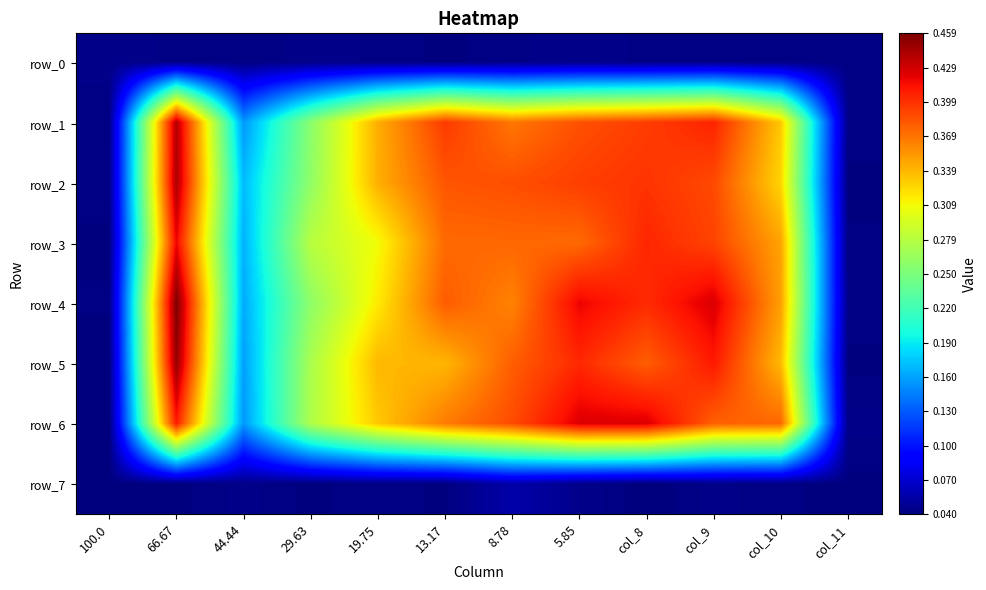

Reading left to right, transcribe all the data shown in this chart.

row_0: 100.0=0.0	66.67=0.0	44.44=0.0	29.63=0.0	19.75=0.0	13.17=0.0	8.78=0.0	5.85=0.0	col_8=0.0	col_9=0.0	col_10=0.0	col_11=0.0
row_1: 100.0=0.0	66.67=0.4	44.44=0.2	29.63=0.3	19.75=0.3	13.17=0.4	8.78=0.4	5.85=0.4	col_8=0.4	col_9=0.4	col_10=0.3	col_11=0.0
row_2: 100.0=0.0	66.67=0.4	44.44=0.2	29.63=0.3	19.75=0.3	13.17=0.4	8.78=0.4	5.85=0.4	col_8=0.4	col_9=0.4	col_10=0.3	col_11=0.0
row_3: 100.0=0.0	66.67=0.4	44.44=0.2	29.63=0.3	19.75=0.3	13.17=0.4	8.78=0.4	5.85=0.4	col_8=0.4	col_9=0.4	col_10=0.3	col_11=0.0
row_4: 100.0=0.0	66.67=0.5	44.44=0.2	29.63=0.3	19.75=0.3	13.17=0.4	8.78=0.4	5.85=0.4	col_8=0.4	col_9=0.4	col_10=0.3	col_11=0.0
row_5: 100.0=0.0	66.67=0.5	44.44=0.2	29.63=0.3	19.75=0.3	13.17=0.3	8.78=0.4	5.85=0.4	col_8=0.4	col_9=0.4	col_10=0.3	col_11=0.0
row_6: 100.0=0.0	66.67=0.4	44.44=0.2	29.63=0.3	19.75=0.3	13.17=0.4	8.78=0.4	5.85=0.4	col_8=0.4	col_9=0.4	col_10=0.4	col_11=0.0
row_7: 100.0=0.0	66.67=0.0	44.44=0.0	29.63=0.0	19.75=0.0	13.17=0.0	8.78=0.1	5.85=0.0	col_8=0.0	col_9=0.0	col_10=0.0	col_11=0.0